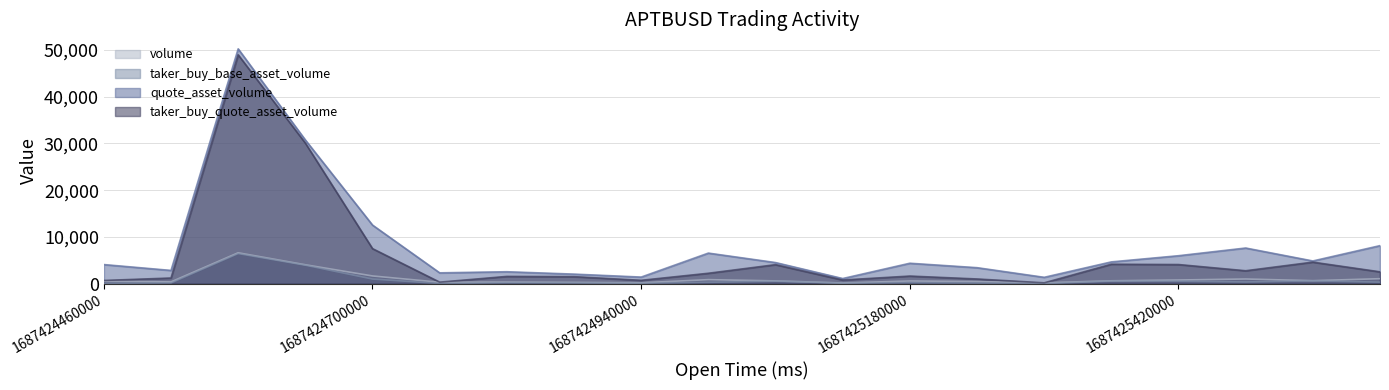

Does the chart display data point markers on the line(s)?

No